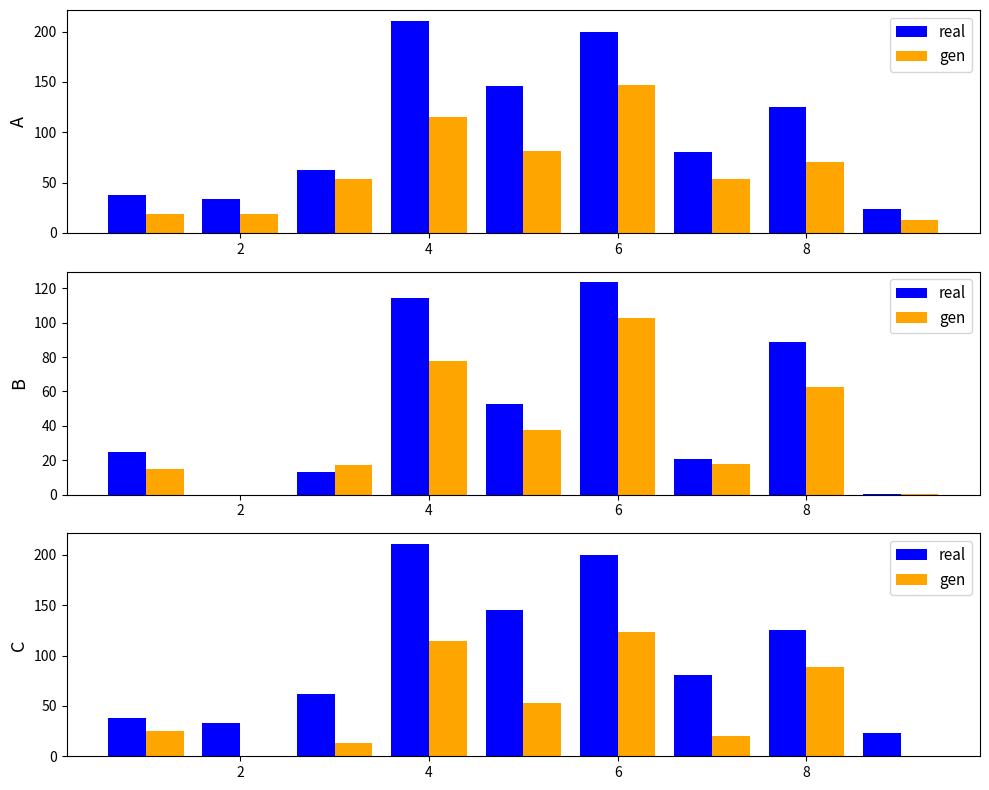

What is the value of the gen bar at the 4th from the left?

114.1